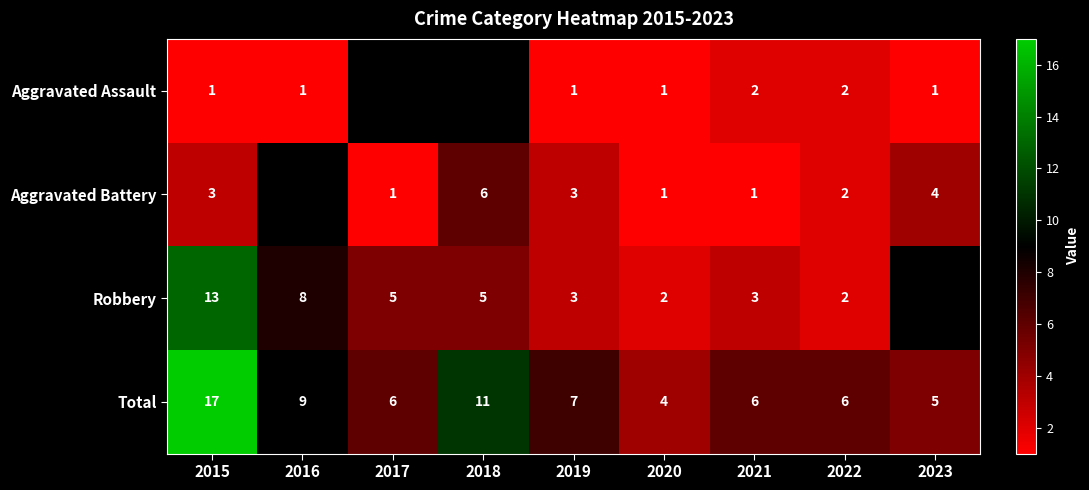

How many series are shown in this chart?

4